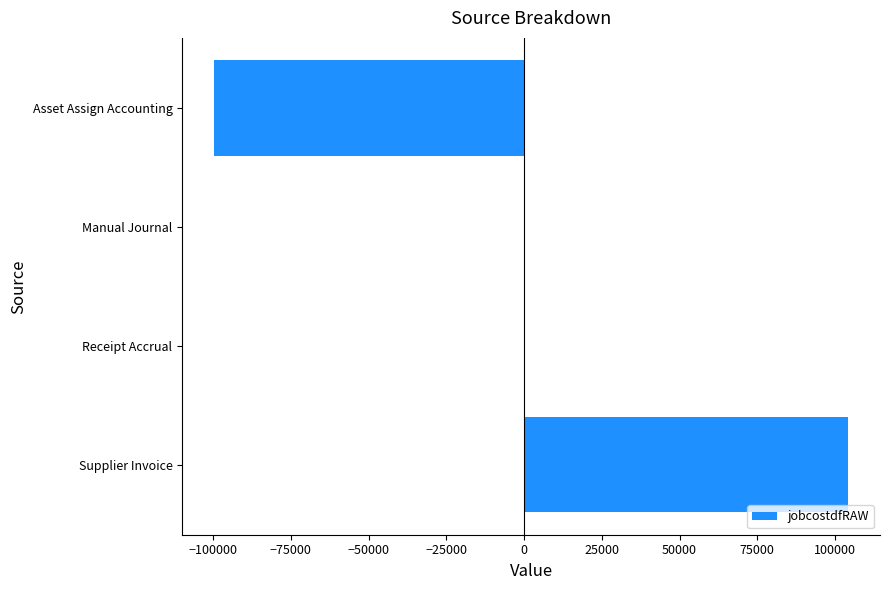

Which has a higher value, Asset Assign Accounting or Receipt Accrual?

Receipt Accrual